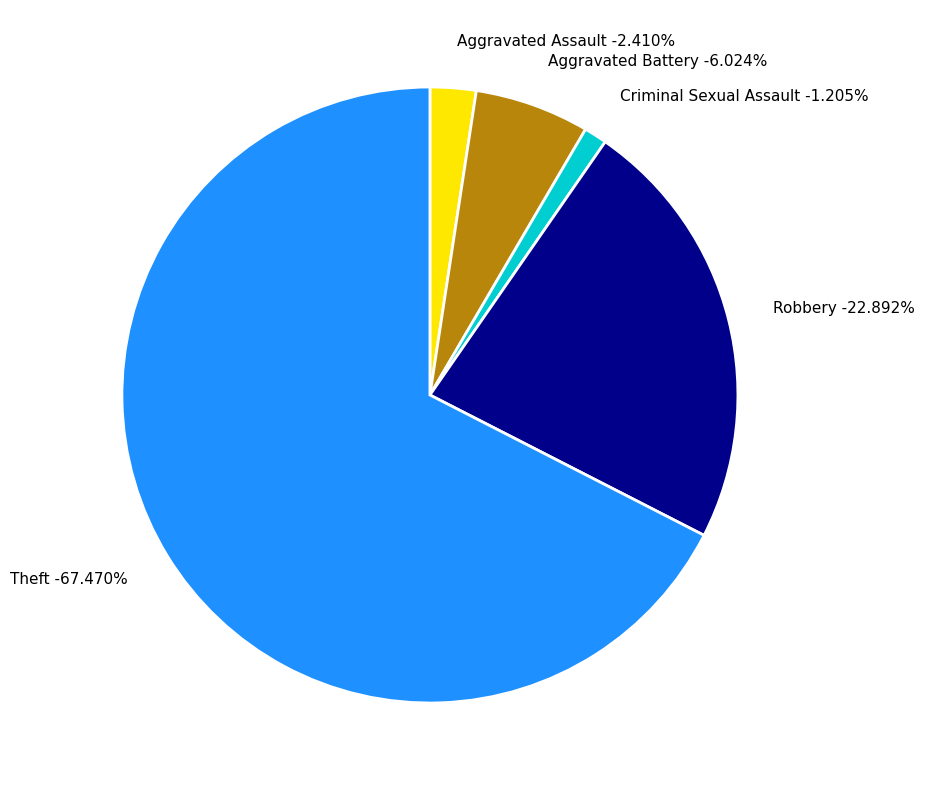

Rank the categories by value from highest to lowest.

Theft, Robbery, Aggravated Battery, Aggravated Assault, Criminal Sexual Assault